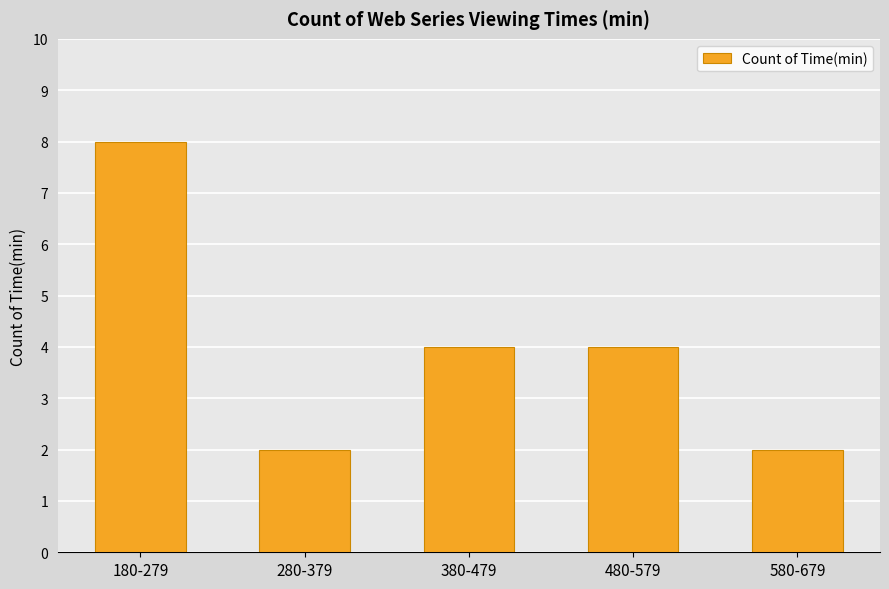

Are the bars grouped side by side (vs. stacked)?

No